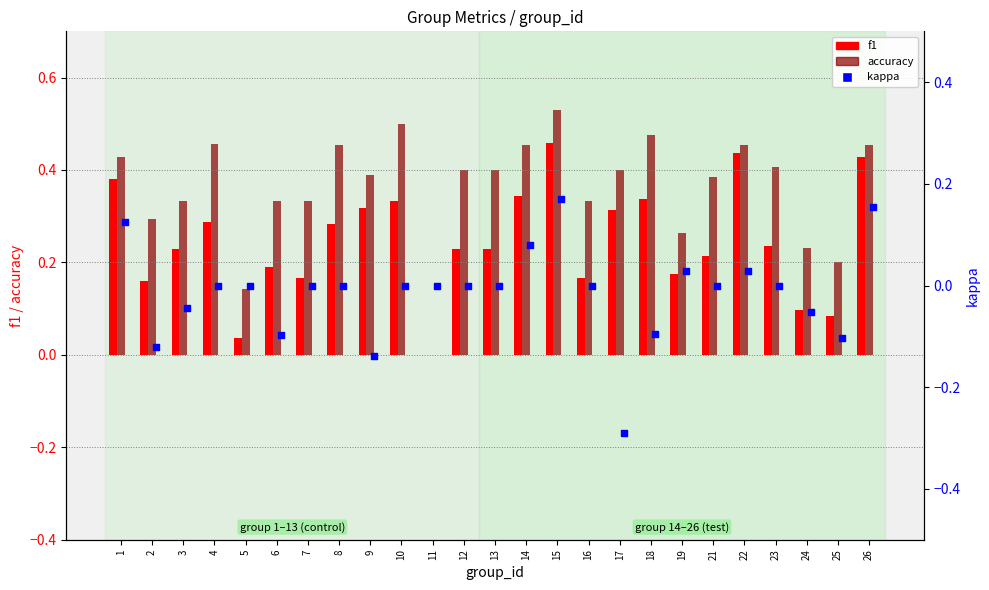

Which series has the widest spread of Y values?

accuracy